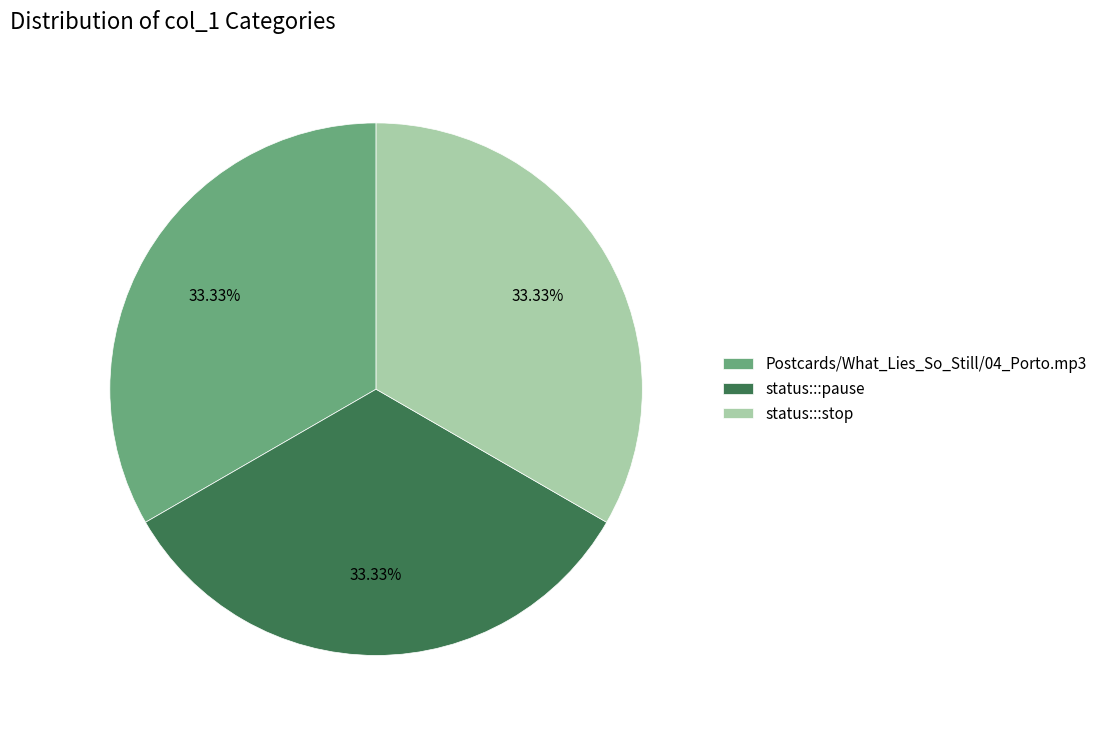

To the nearest percent, what percentage of the pie is Postcards/What_Lies_So_Still/04_Porto.mp3?

33%